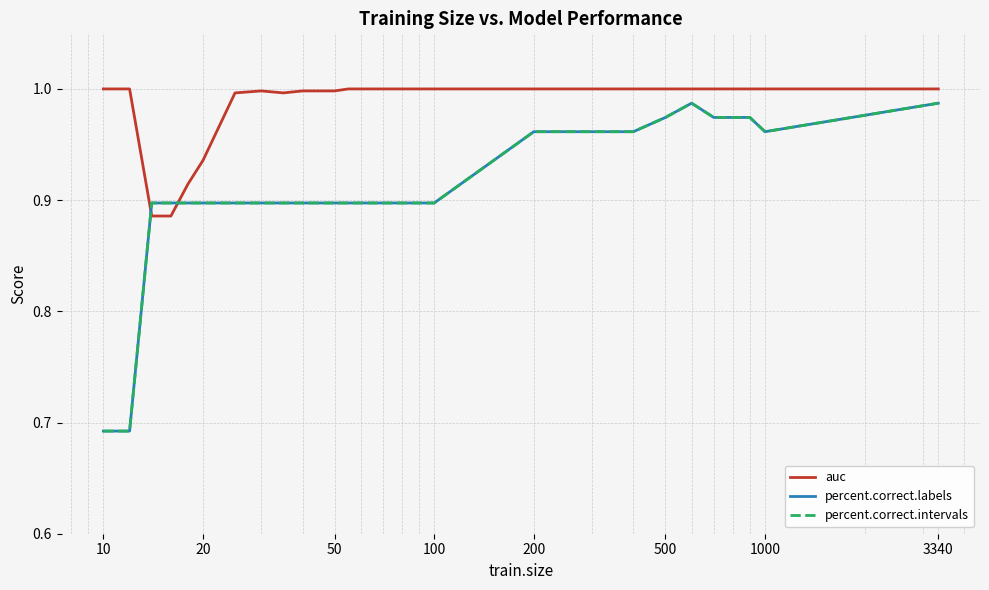

Is this an area chart (filled region under the line)?

No